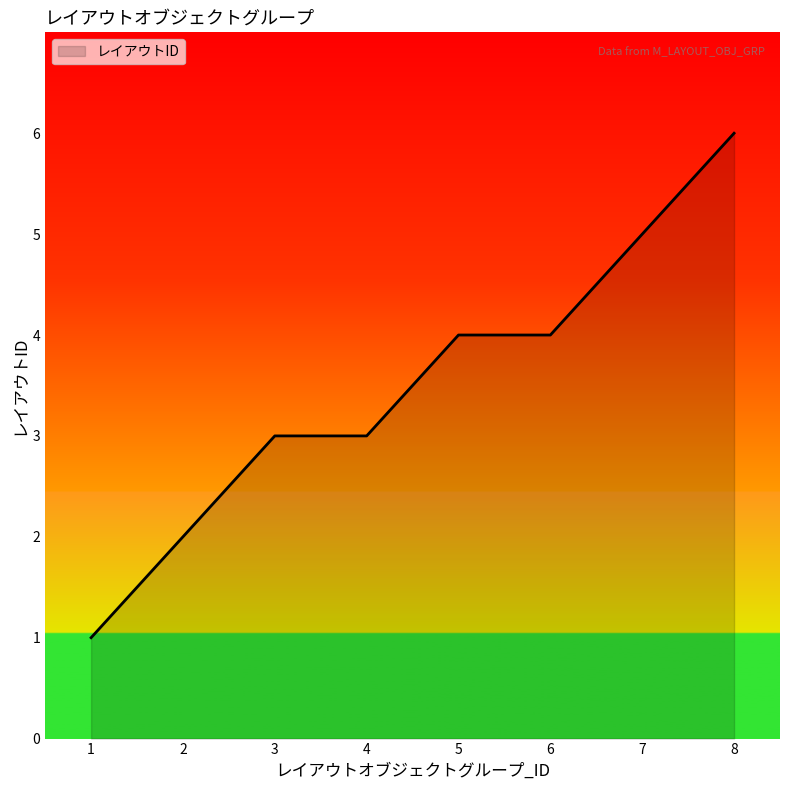

What is the difference between the second highest and minimum values?

4